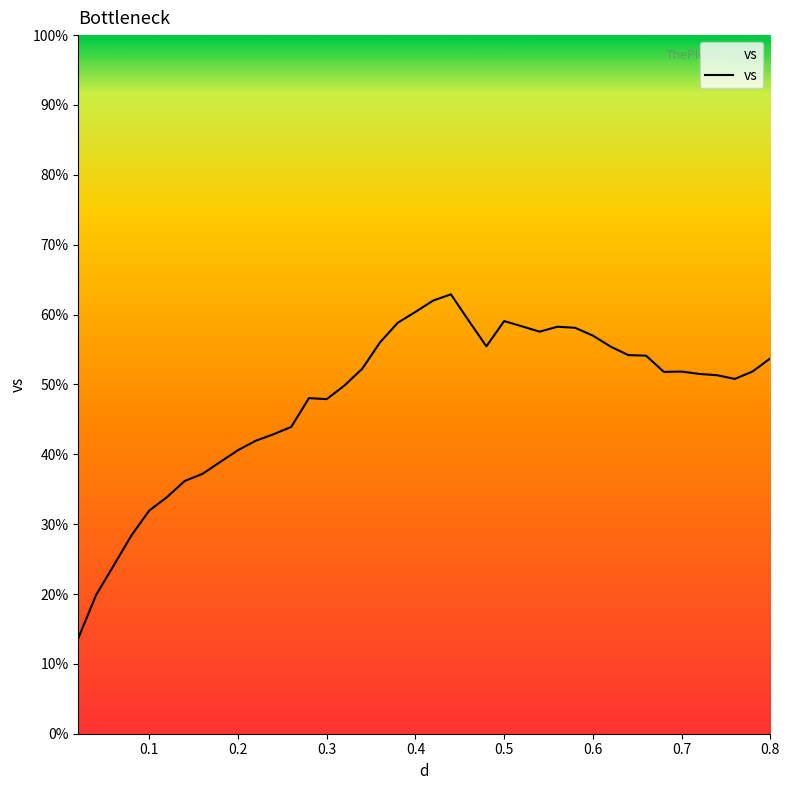

What is the difference between the maximum and minimum values?

49.2